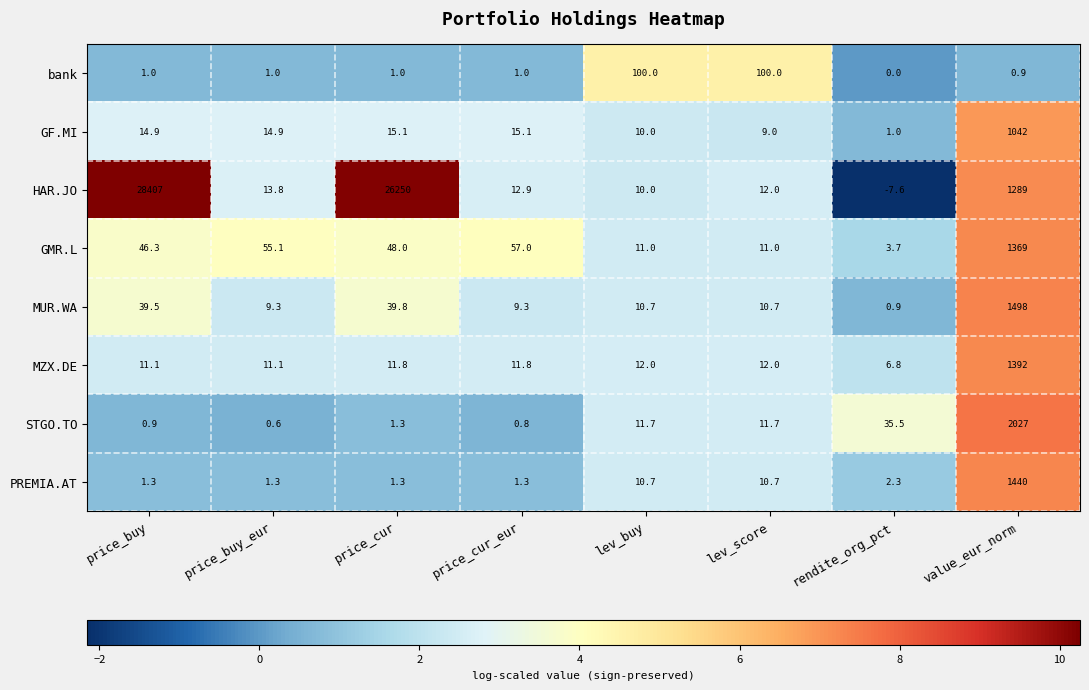

At which label does GMR.L reach its peak?

value_eur_norm